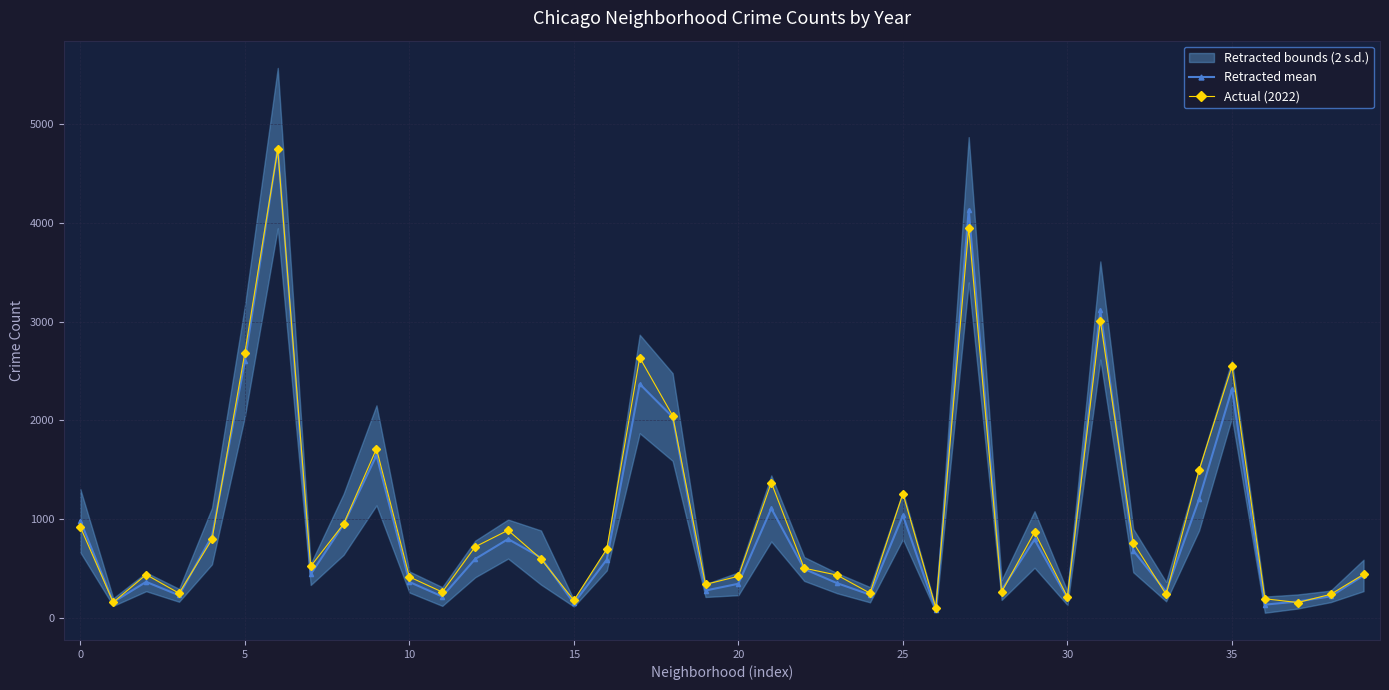

The Actual (2022) series shows 918.0 at 0. True or false?

True